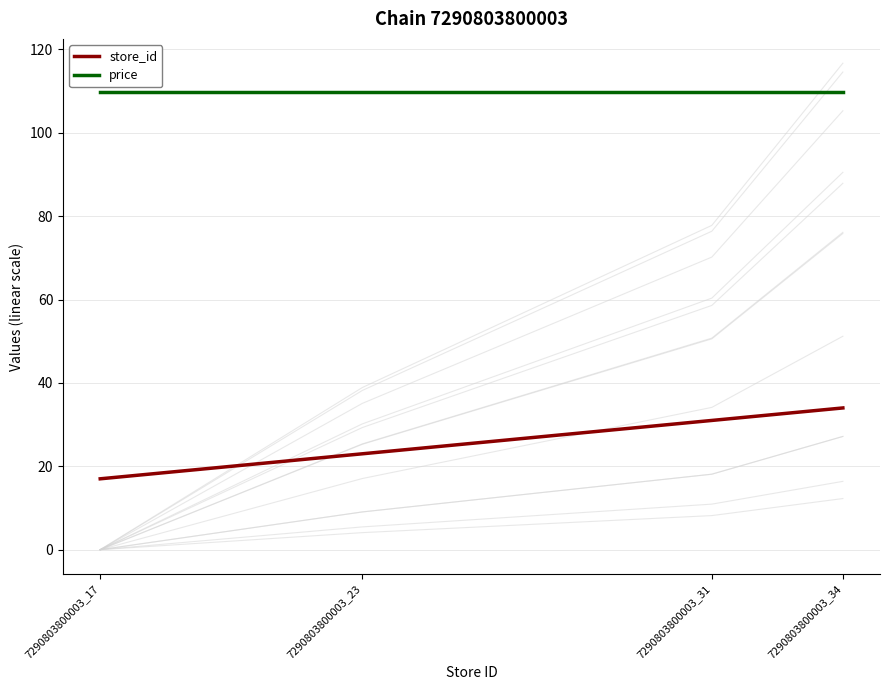

What is the difference between the maximum and second lowest values in the store_id series?

11.0